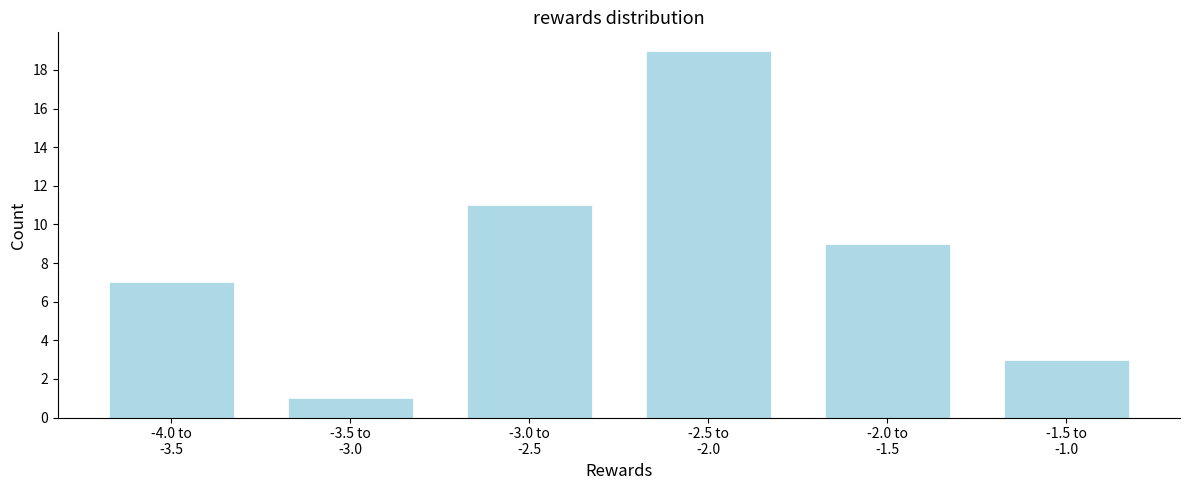

Reading left to right, transcribe all the data shown in this chart.

7	1	11	19	9	3